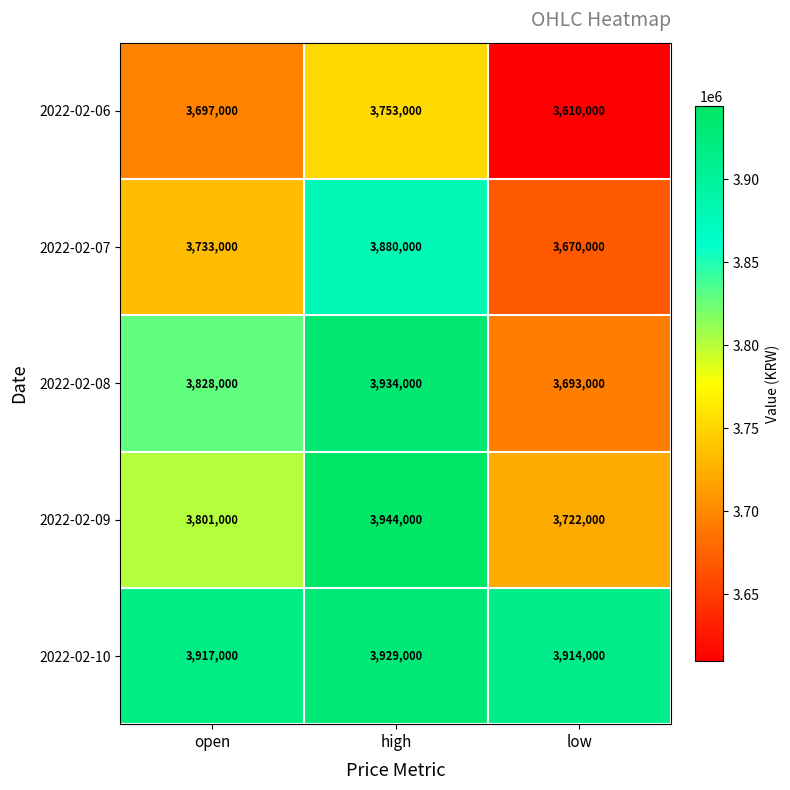

Rank the categories by 2022-02-10 value from lowest to highest.

low, open, high